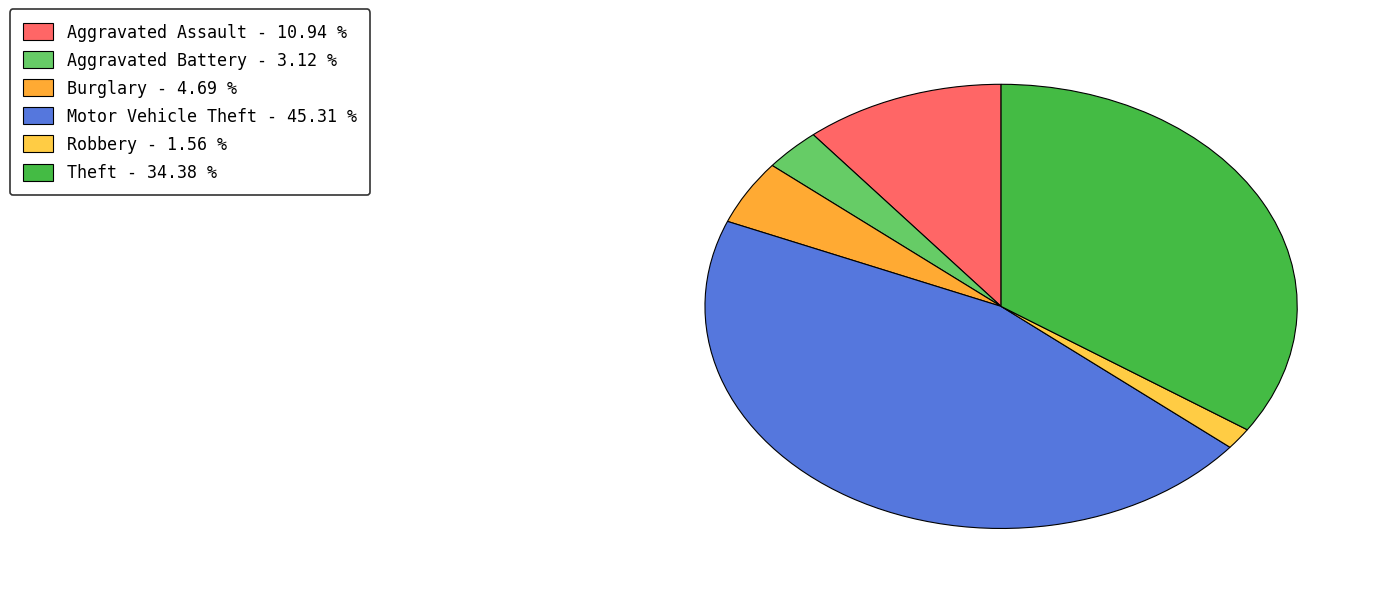

How many segments does this pie chart have?

6